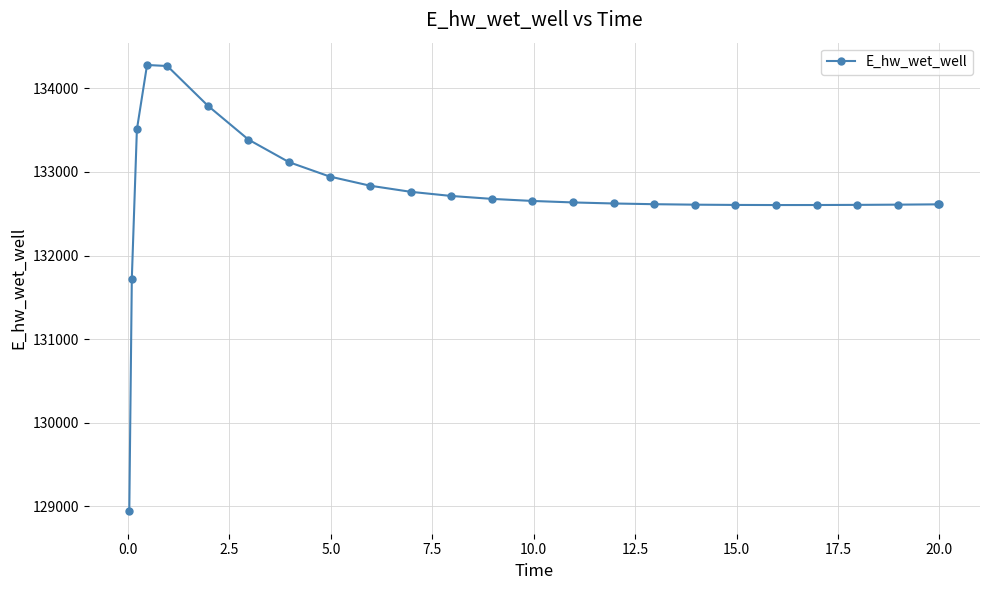

What is the minimum value shown in the chart?

128940.2